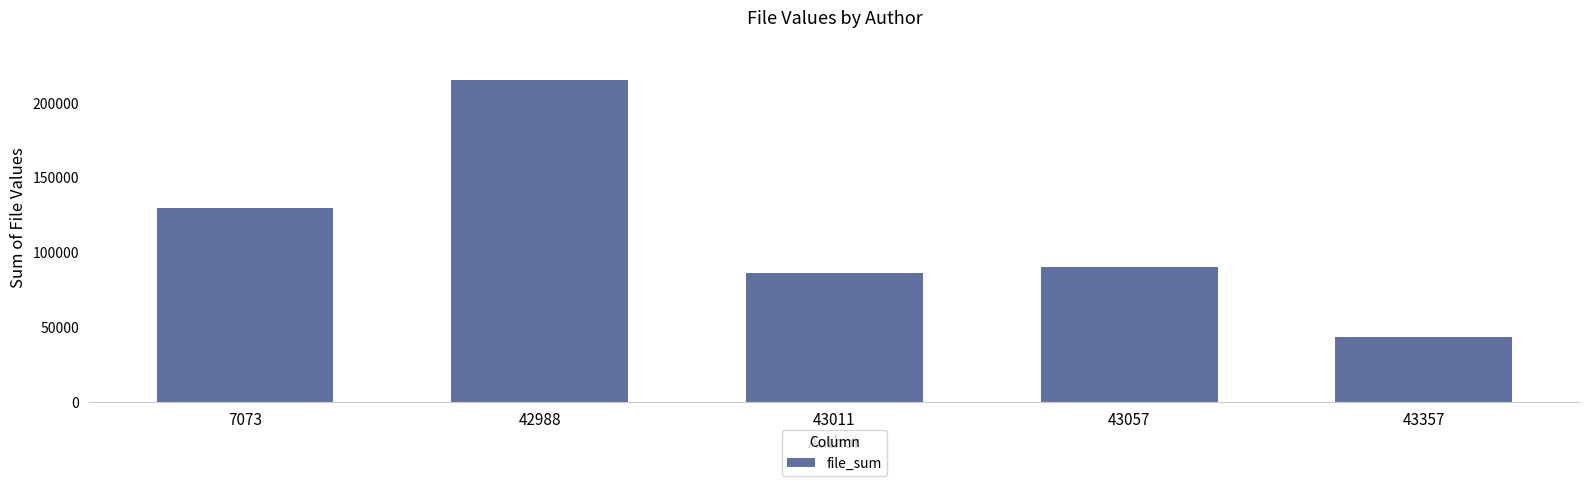

What is the value of the 1st bar from the left?

129062